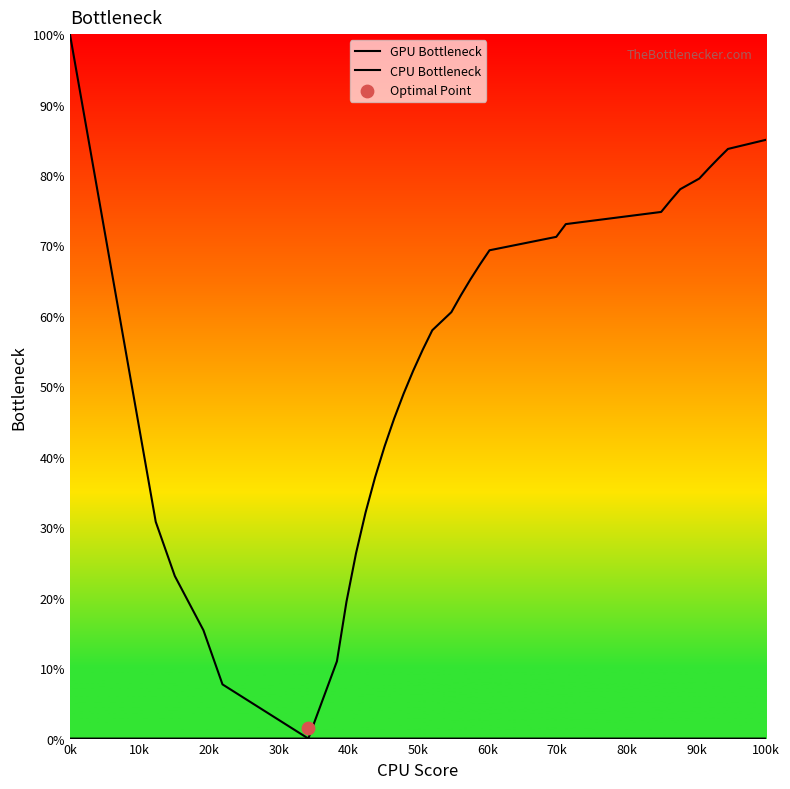

What are all the series names shown in the legend?

GPU Bottleneck, CPU Bottleneck